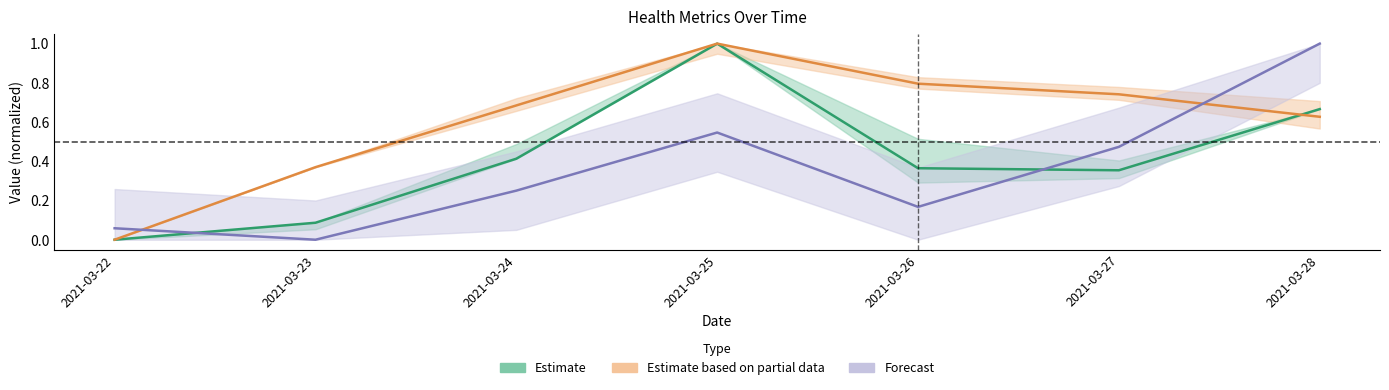

What is the sum of the Step count(count) values at 2021-03-24 and 2021-03-27?

0.7